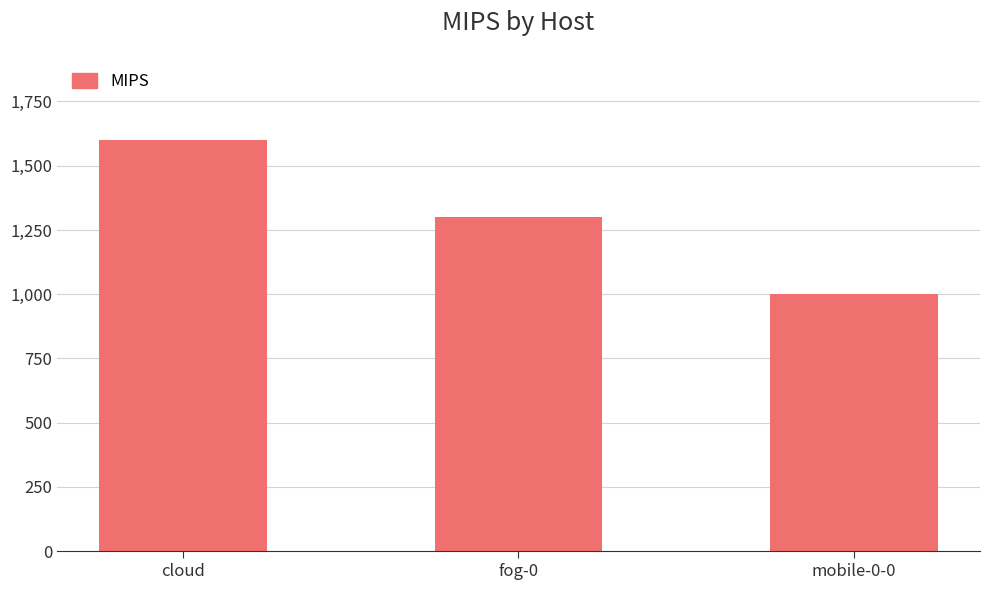

How many categories are shown in the chart?

3